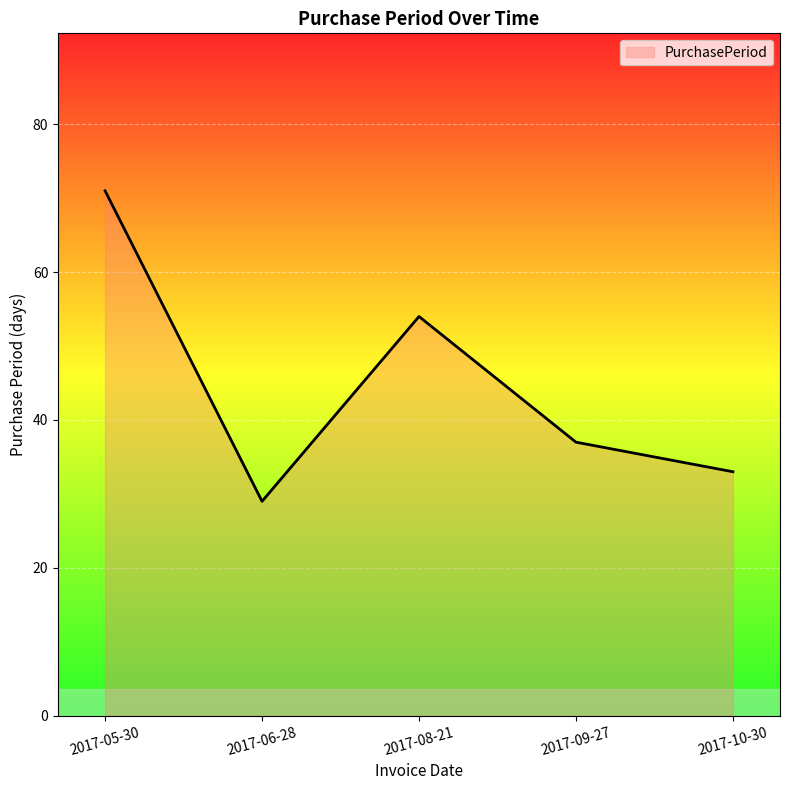

What value does the data have at 2017-09-27, to the nearest 5?

35